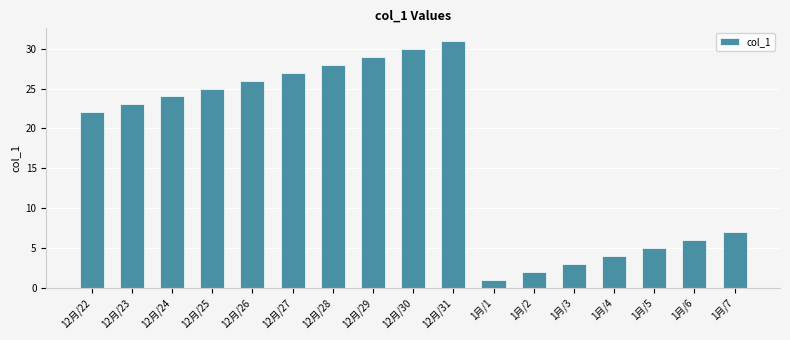

Approximately how many times larger is the value at 12月/28 compared to 12月/29?

1.0